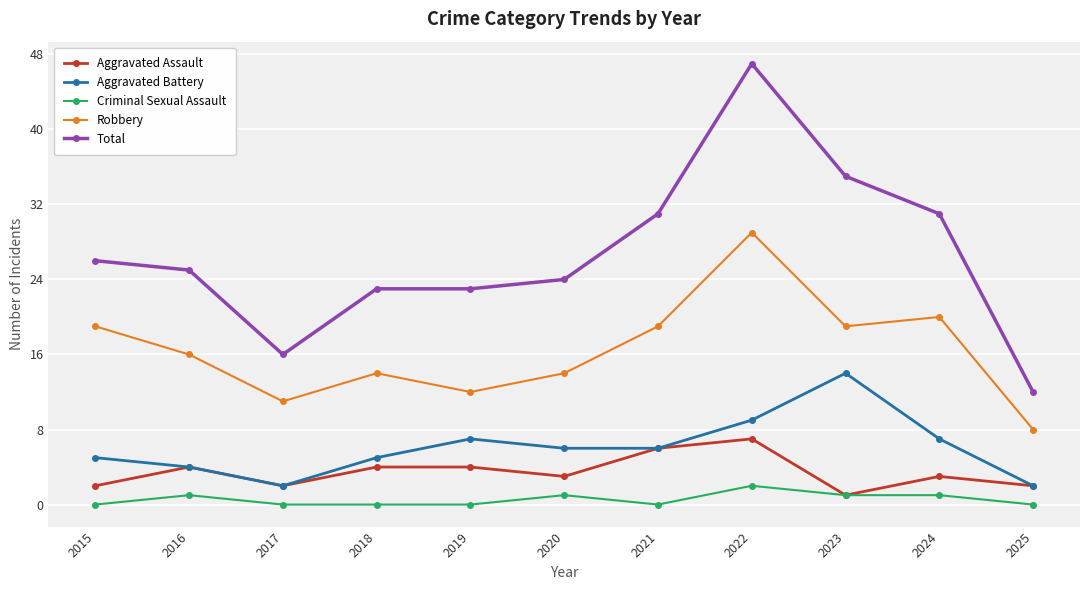

Which series changed the most between 2016 and 2022?

Total